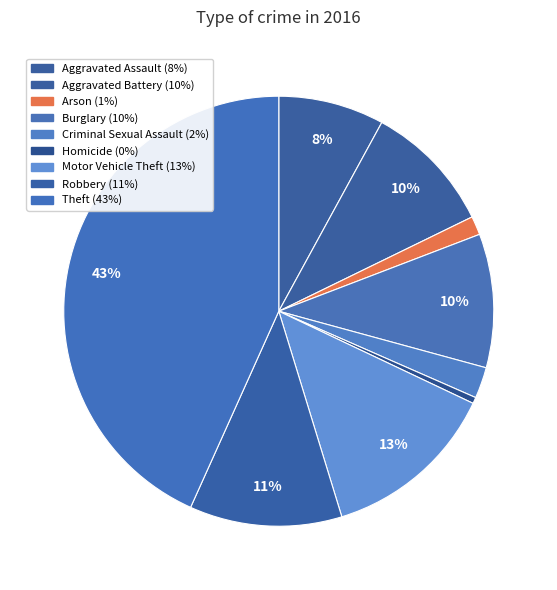

Which slice is the smallest?

Homicide